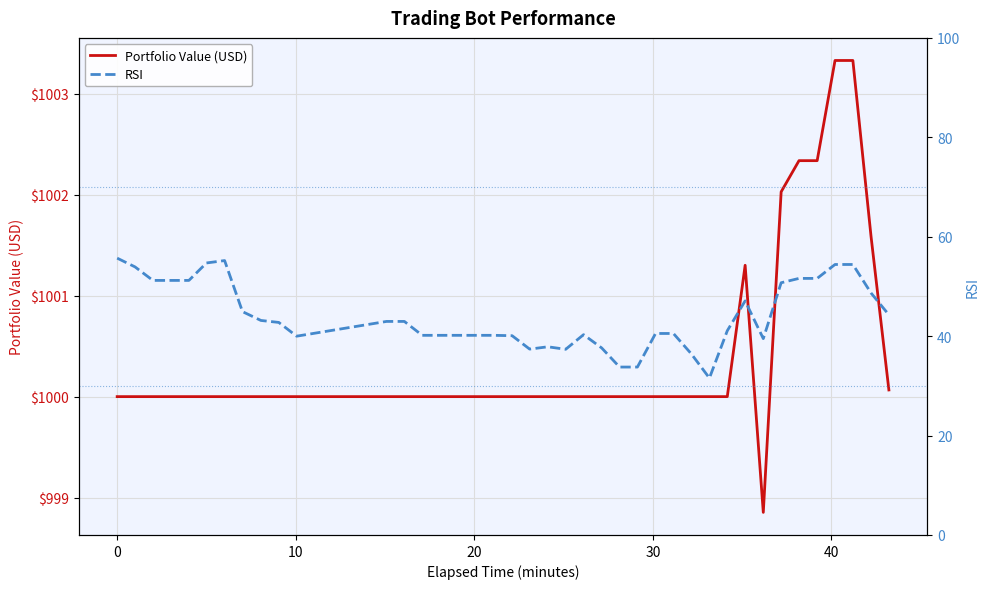

What is the maximum value for Portfolio Value (USD)?

1003.3